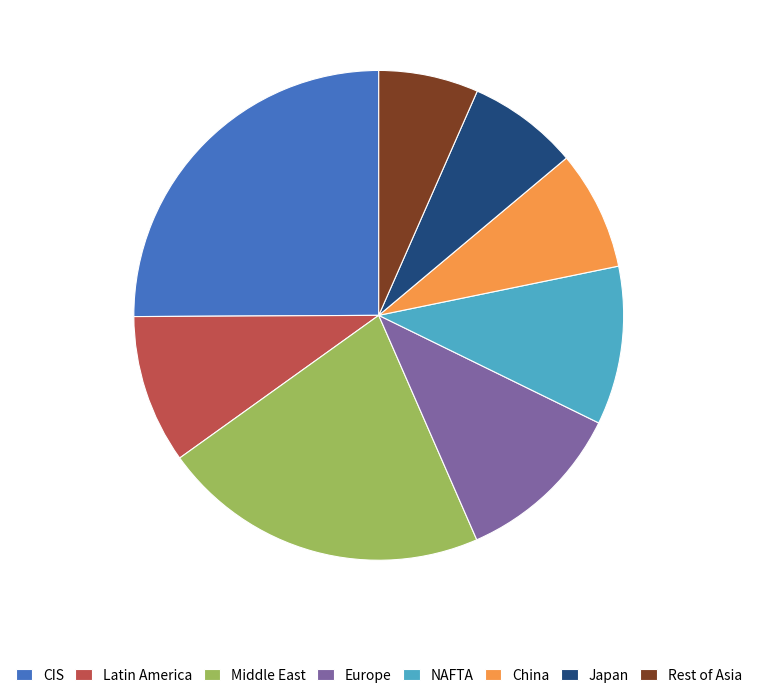

Is the sum of Rest of Asia and Middle East greater than half?

No